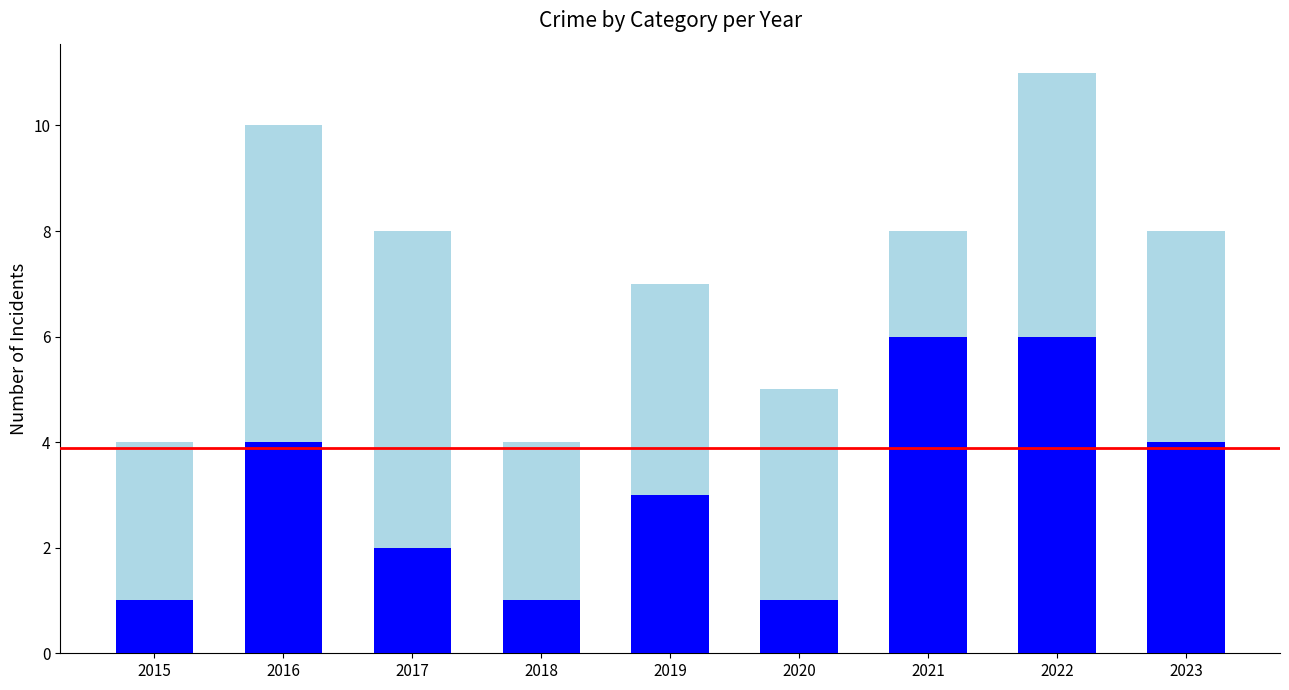

At which category is the sum across all series the highest?

2022